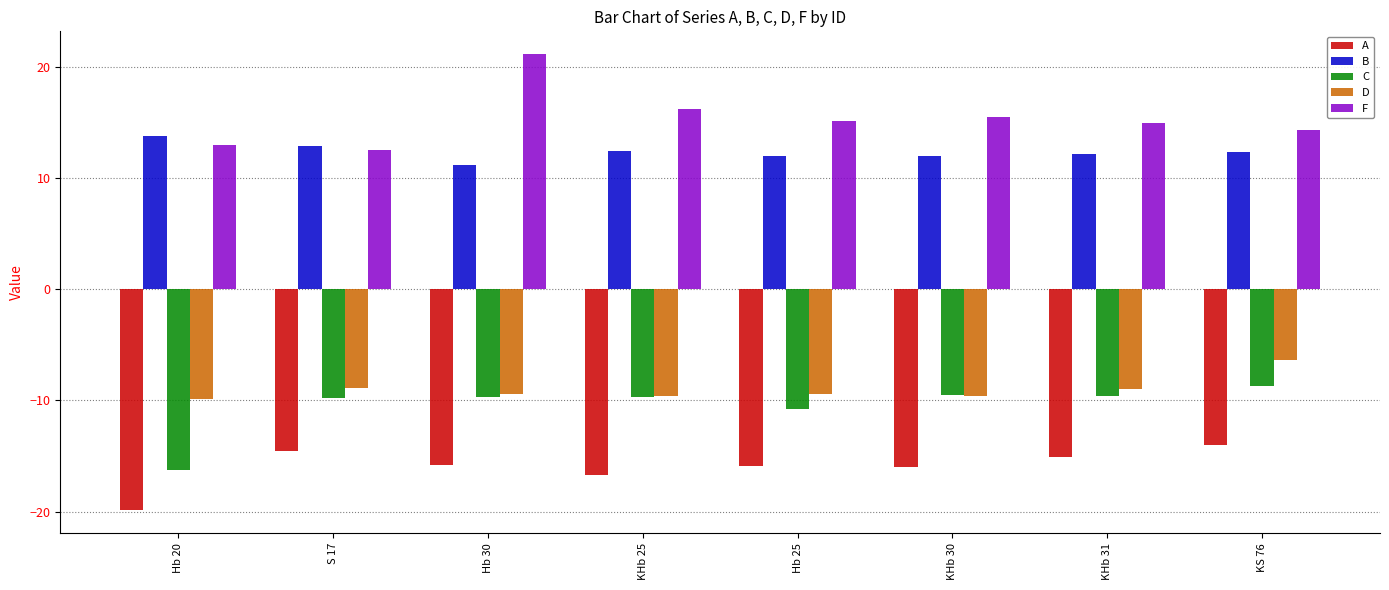

Is the value of B at Hb 20 greater than the value of F at KHb 31?

No